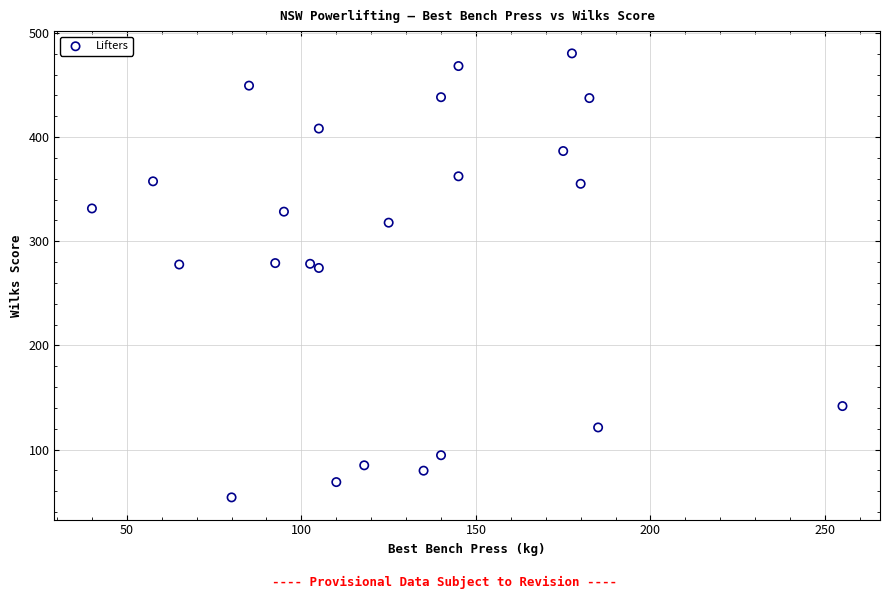

What is the range of X values (max minus min)?

215.0